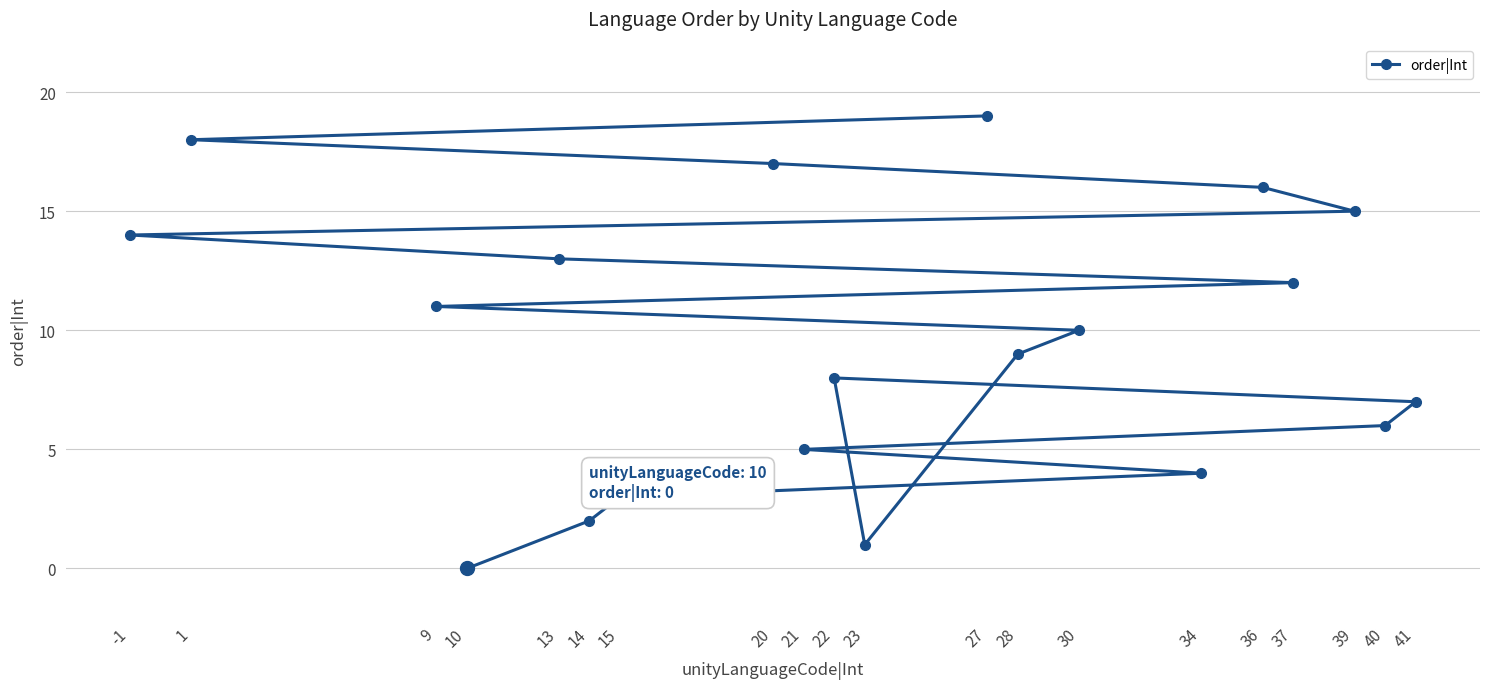

Between 39 and 27, which is larger?

27